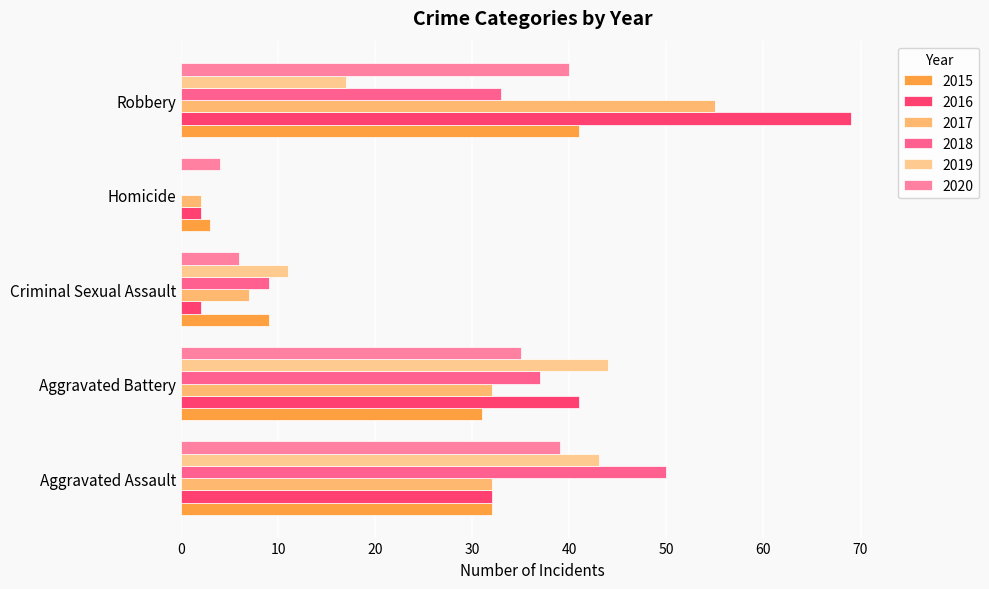

What is the sum of the 2020 values at Criminal Sexual Assault and Homicide?

10